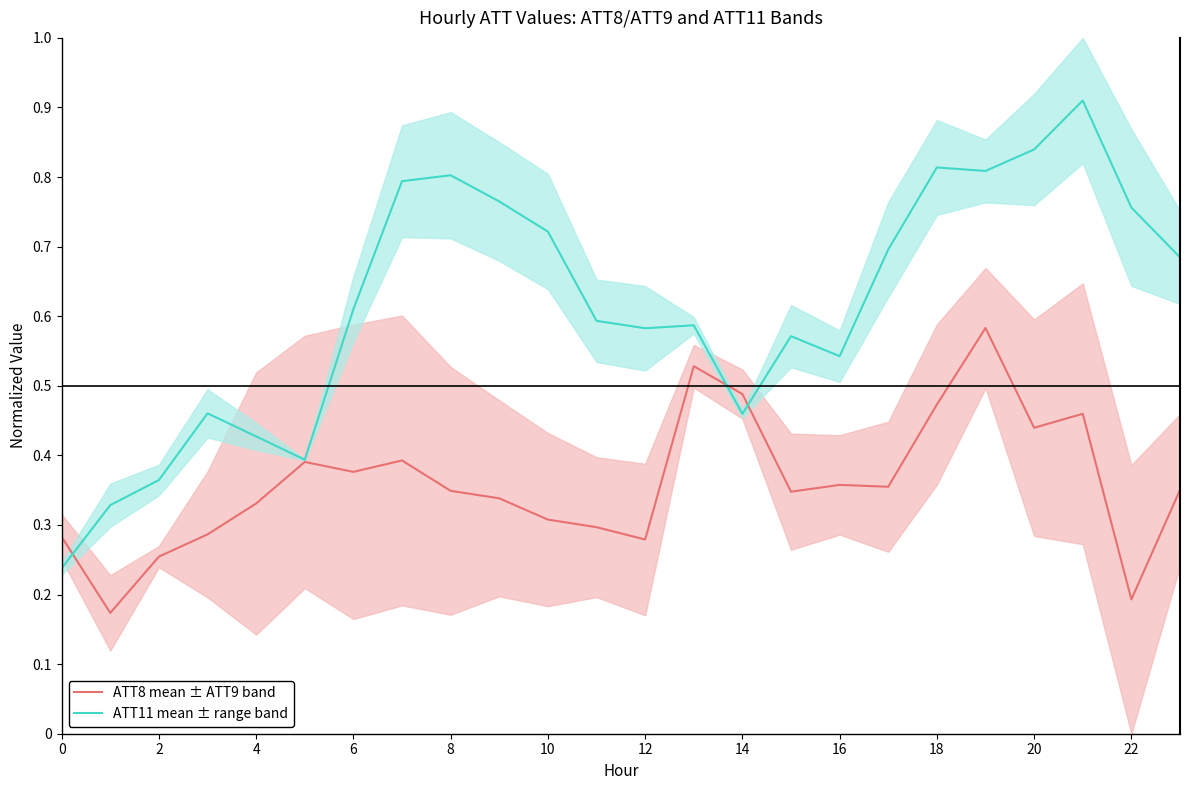

How many lines are shown in the chart?

2